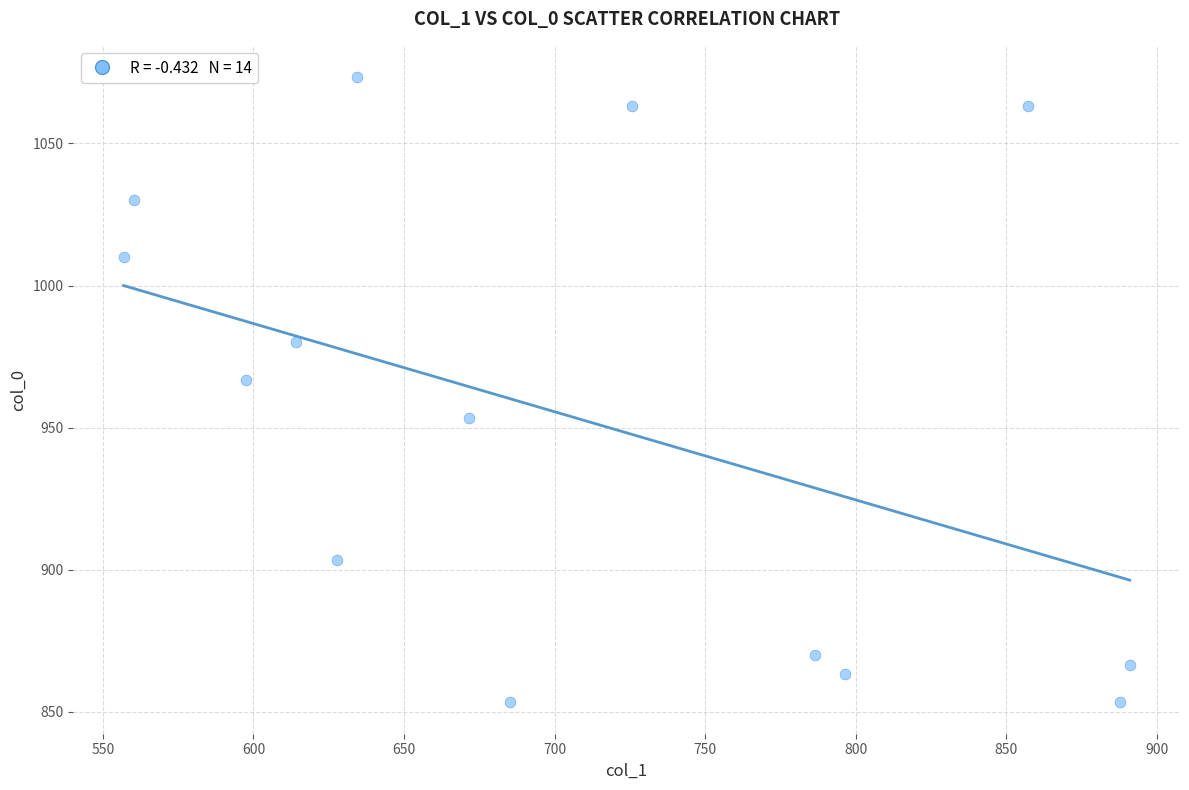

What Y value in the scatter plot is closest to 963?

966.7